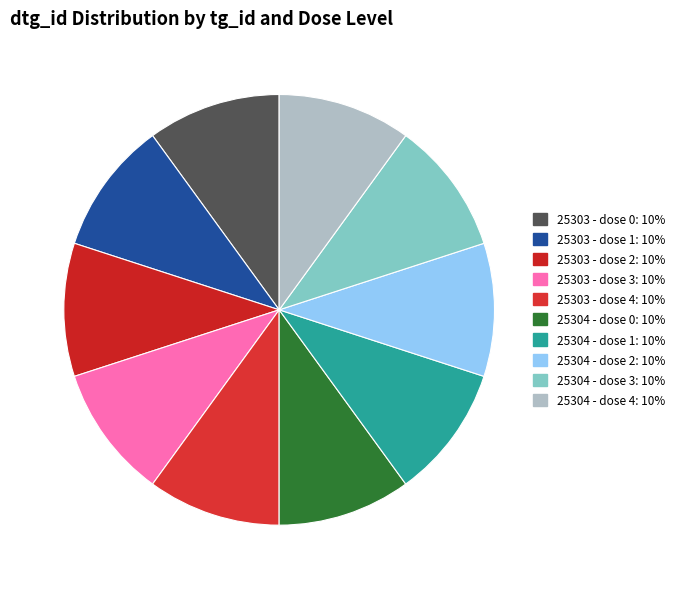

To the nearest percent, what is the average slice percentage?

10%